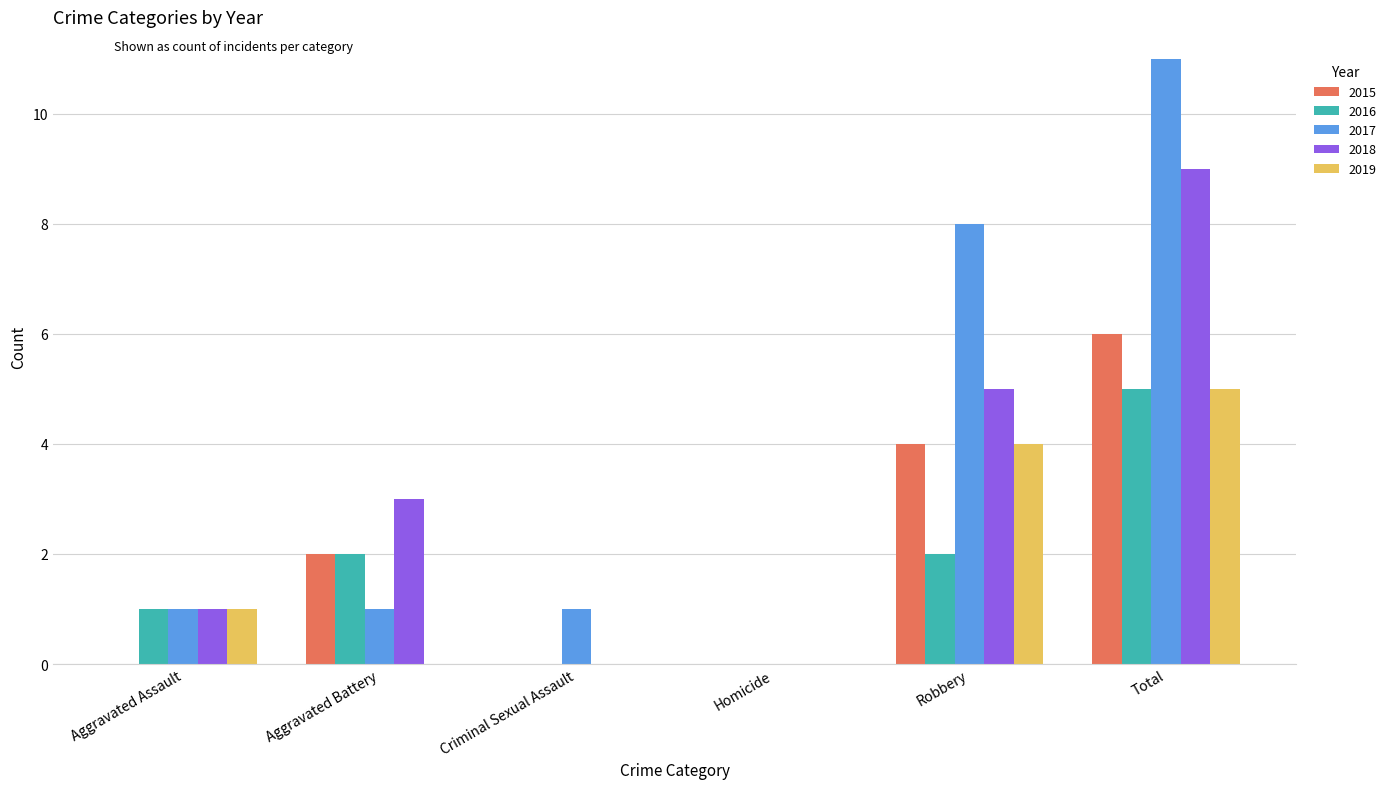

Which category has the highest value in the 2018 series?

Total